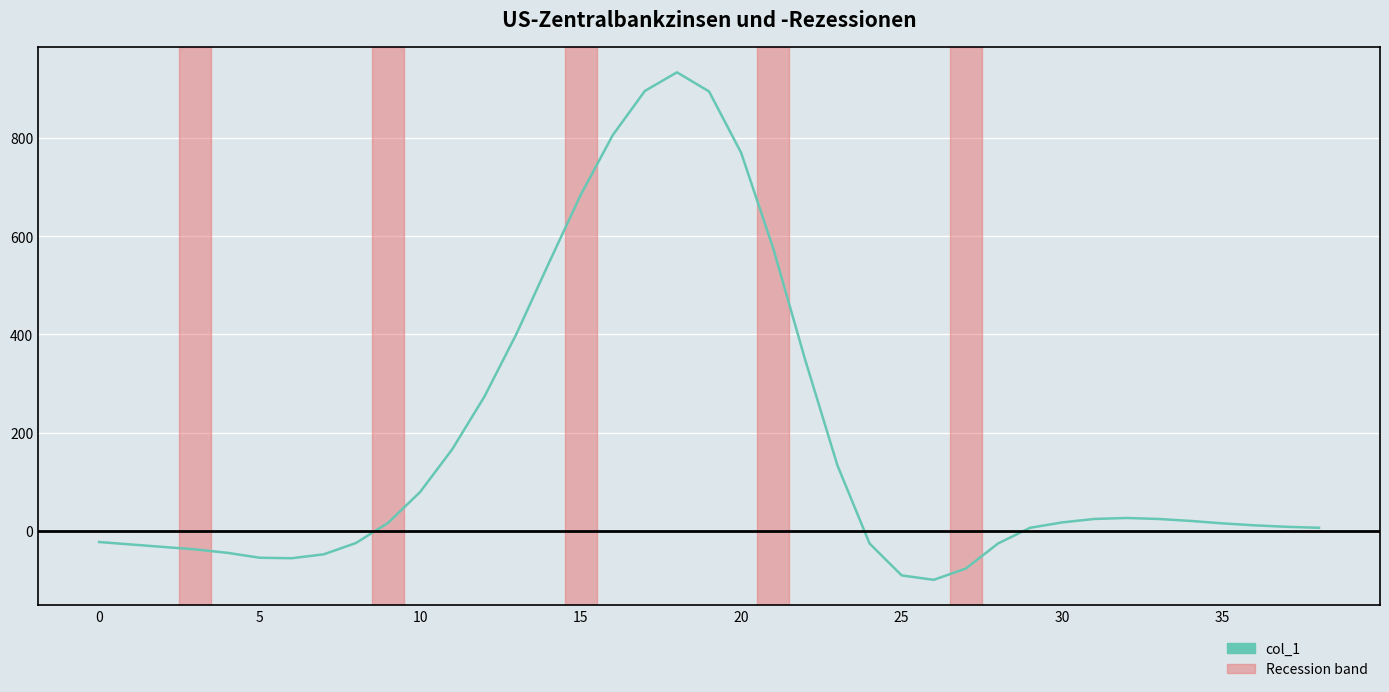

How many lines are shown in the chart?

1